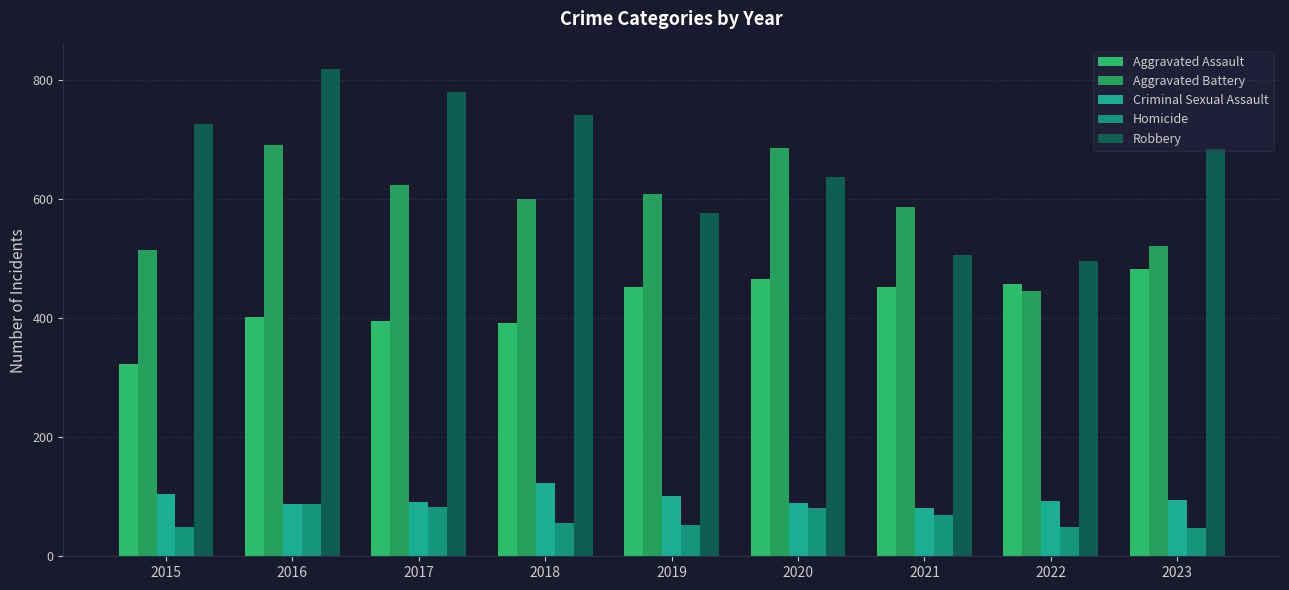

What is the lowest value of the Homicide series?

47